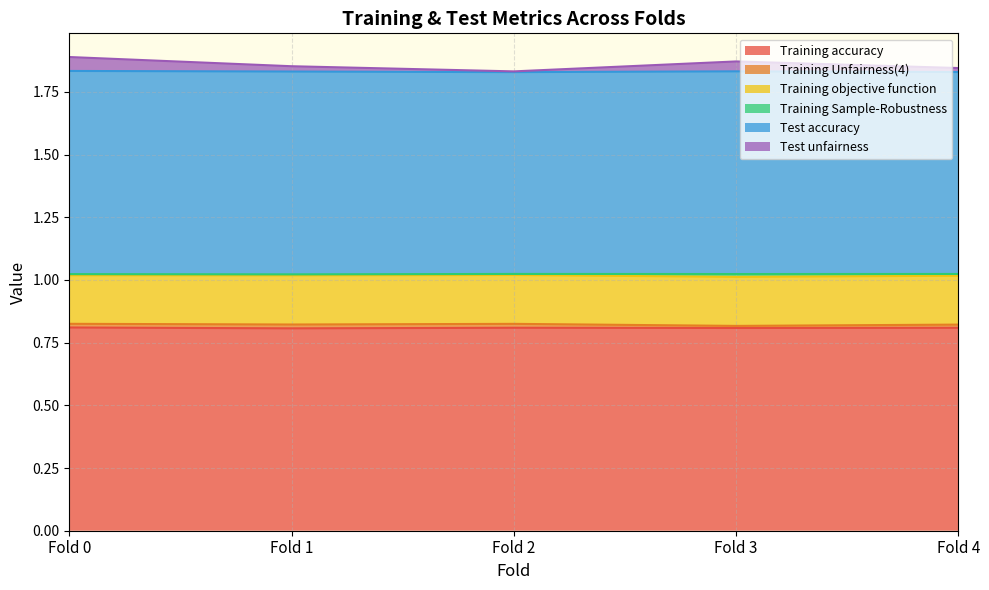

At how many categories does at least one series exceed 1?

5